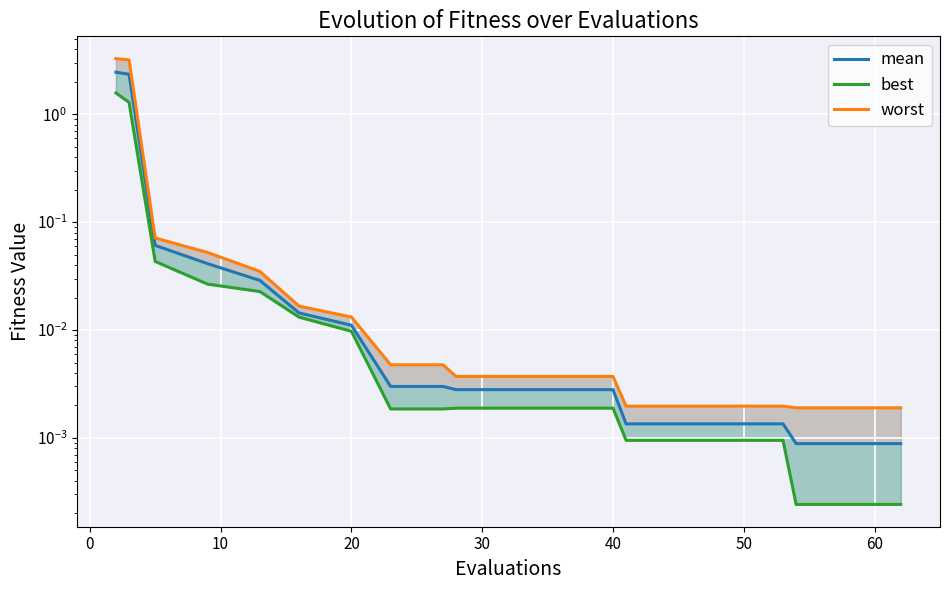

Which series has the largest total across all categories?

worst